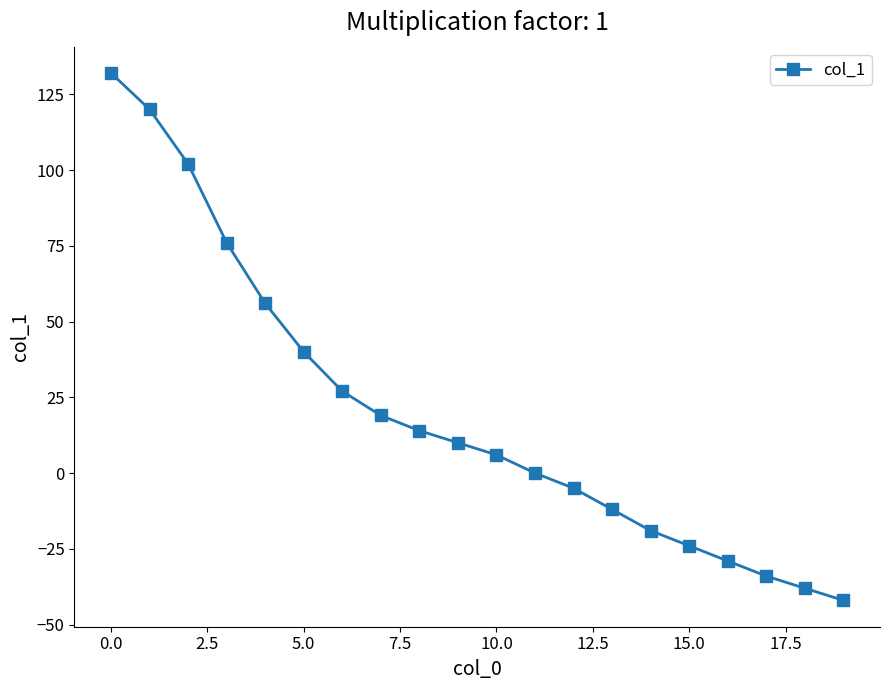

True or false: the data has more than 1 interior local peaks.

False